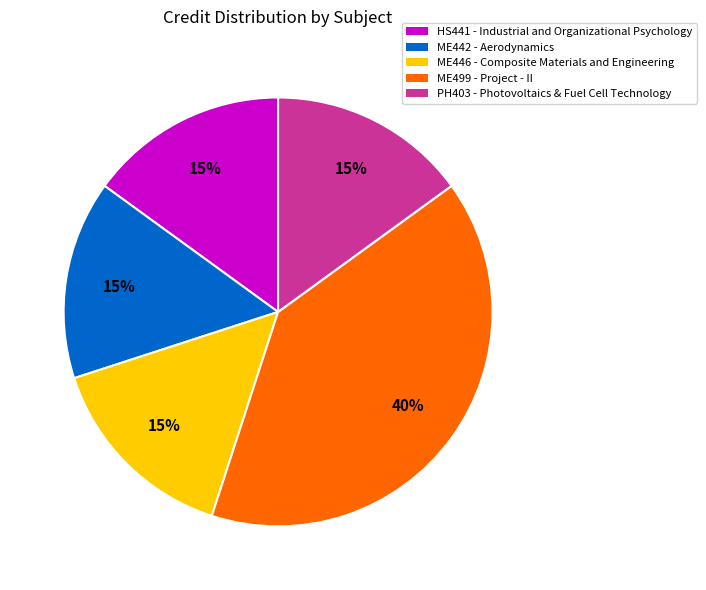

Is the sum of ME446 - Composite Materials and Engineering and HS441 - Industrial and Organizational Psychology greater than half?

No